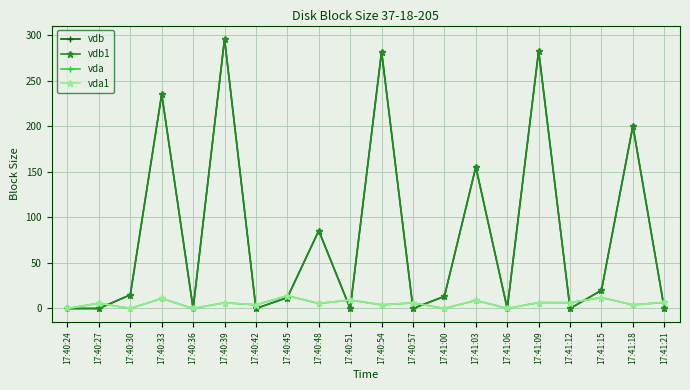

True or false: vdb1 has a value of 4.2 at 17:40:45.

False